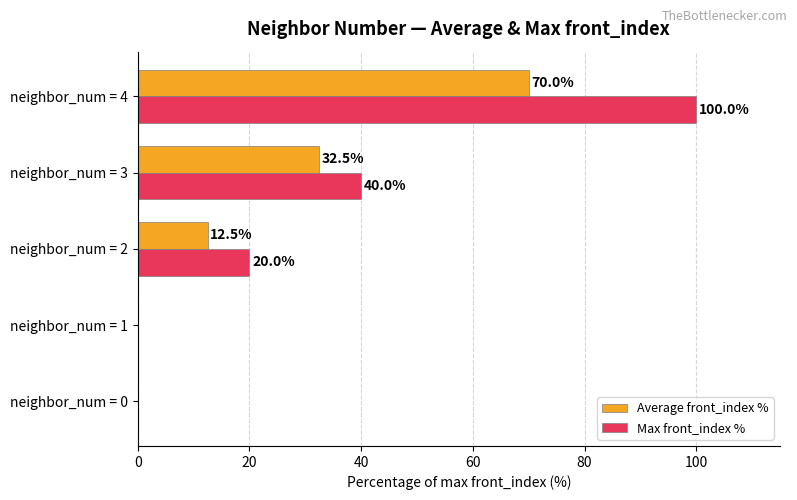

What is the sum of all Max front_index % values?

160.0